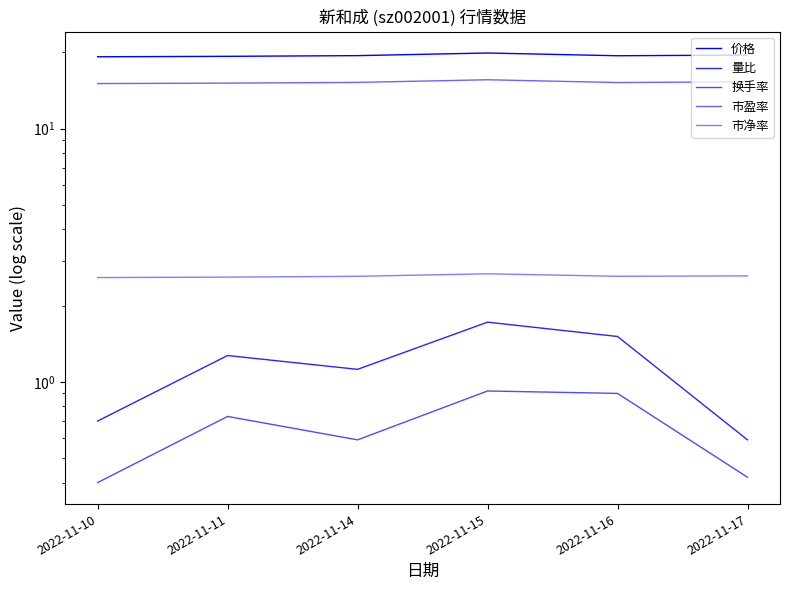

Does the chart display data point markers on the line(s)?

No